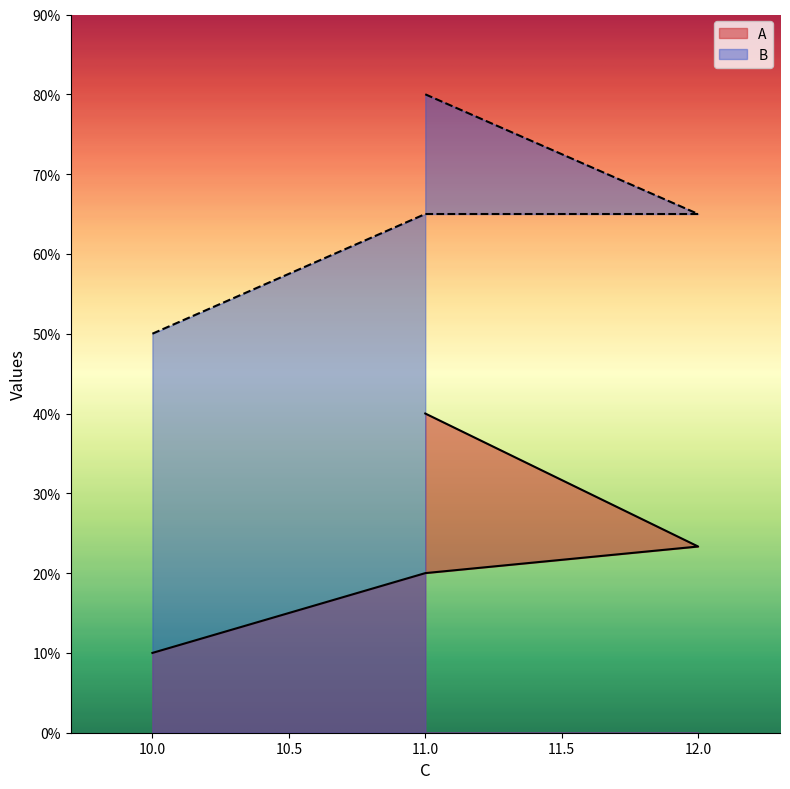

What is the maximum value shown in the chart?

8.0